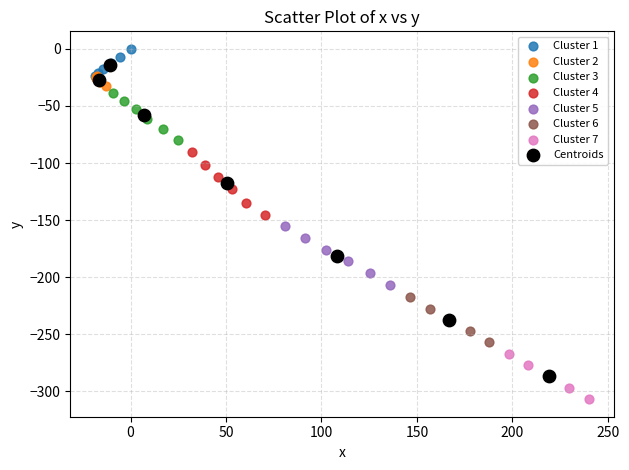

What are all the series names shown in the legend?

Cluster 1, Cluster 2, Cluster 3, Cluster 4, Cluster 5, Cluster 6, Cluster 7, Centroids